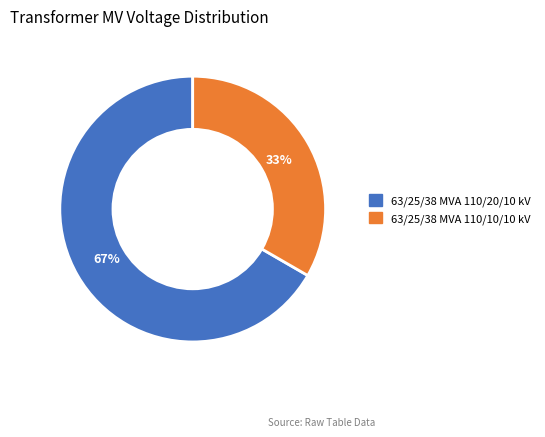

Count the number of slices in the pie.

2